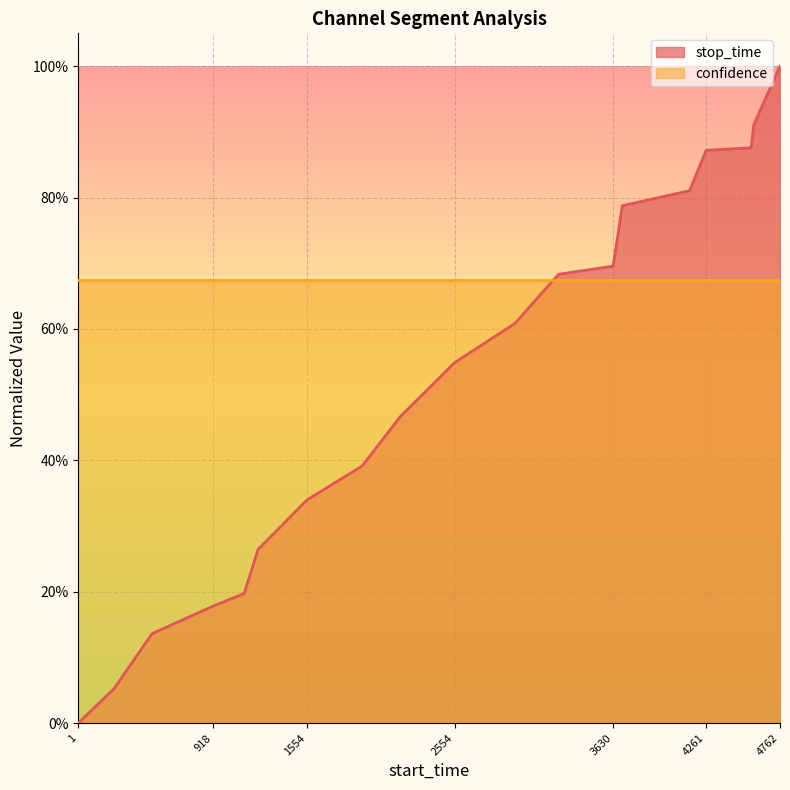

Reading left to right, transcribe all the data shown in this chart.

0.0	0.1	0.1	0.2	0.2	0.3	0.3	0.4	0.5	0.5	0.6	0.7	0.7	0.8	0.8	0.9	0.9	0.9	1.0